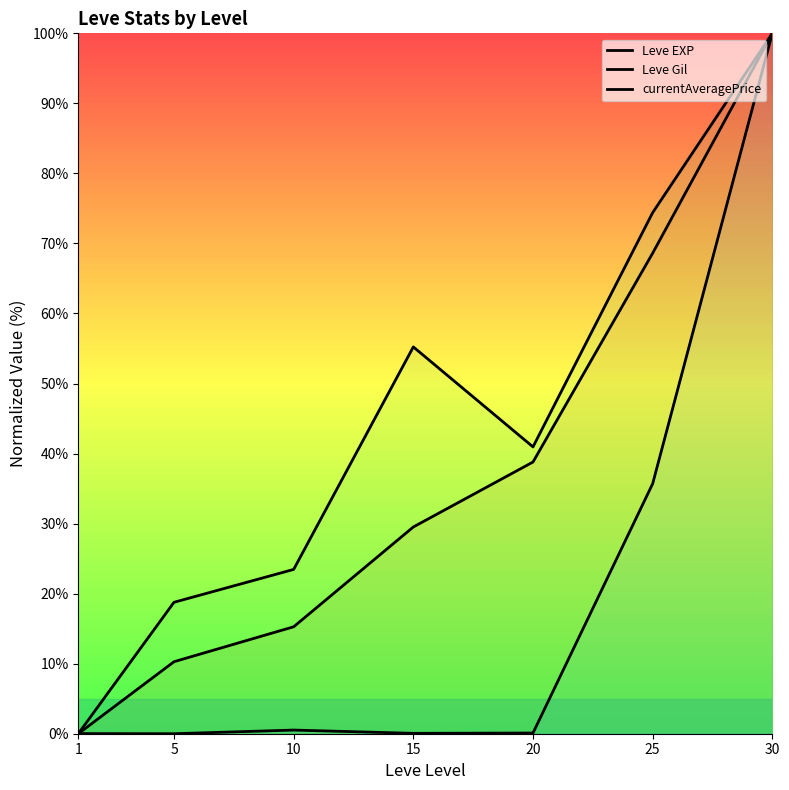

Which has a higher value, 20 or 1?

20